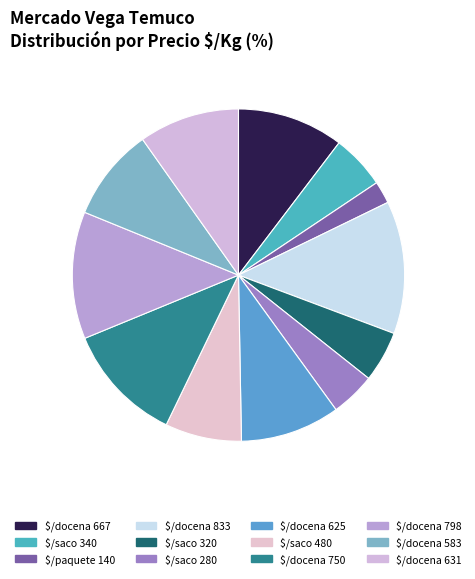

How many segments does this pie chart have?

12